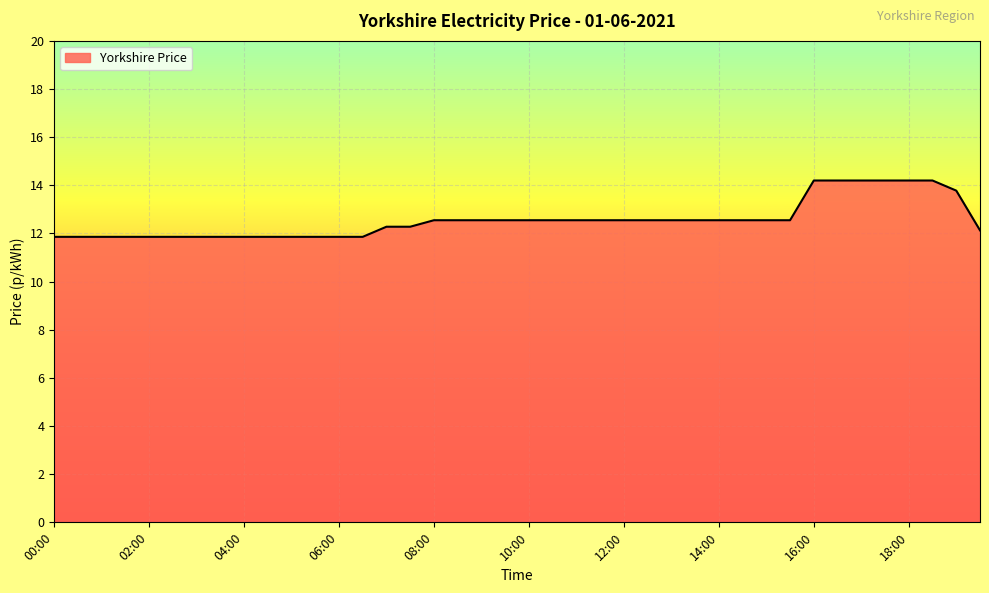

Reading left to right, what are all the values shown in this chart?

11.9	11.9	11.9	11.9	11.9	11.9	11.9	11.9	11.9	11.9	11.9	11.9	11.9	11.9	12.3	12.3	12.6	12.6	12.6	12.6	12.6	12.6	12.6	12.6	12.6	12.6	12.6	12.6	12.6	12.6	12.6	12.6	14.2	14.2	14.2	14.2	14.2	14.2	13.8	12.1